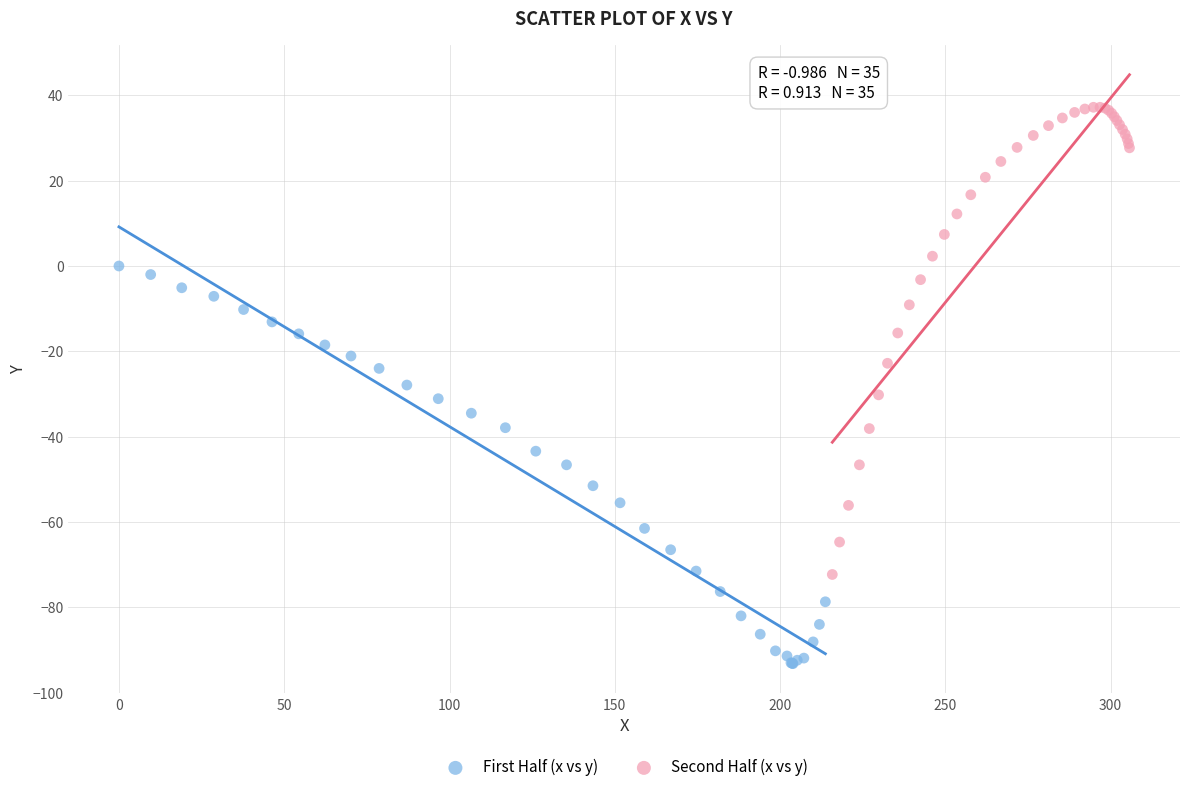

Which series reaches the maximum Y coordinate?

Second Half (x vs y)